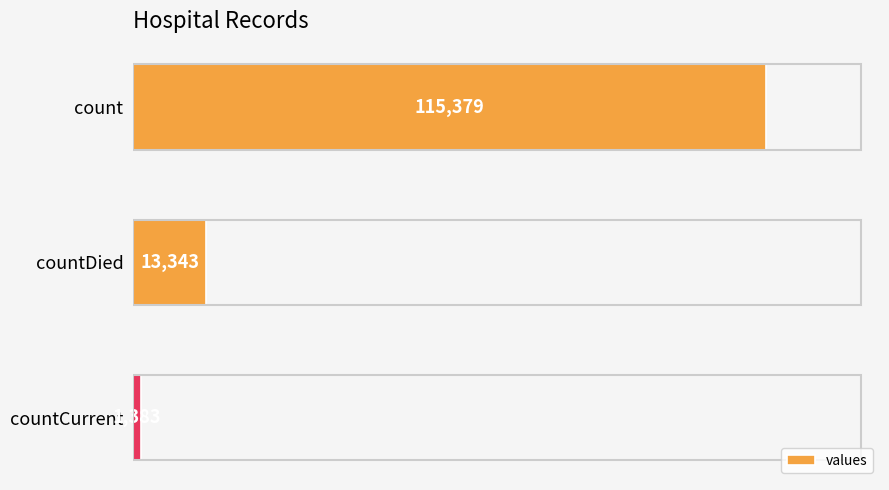

True or false: the data shows 2983 at countDied.

False